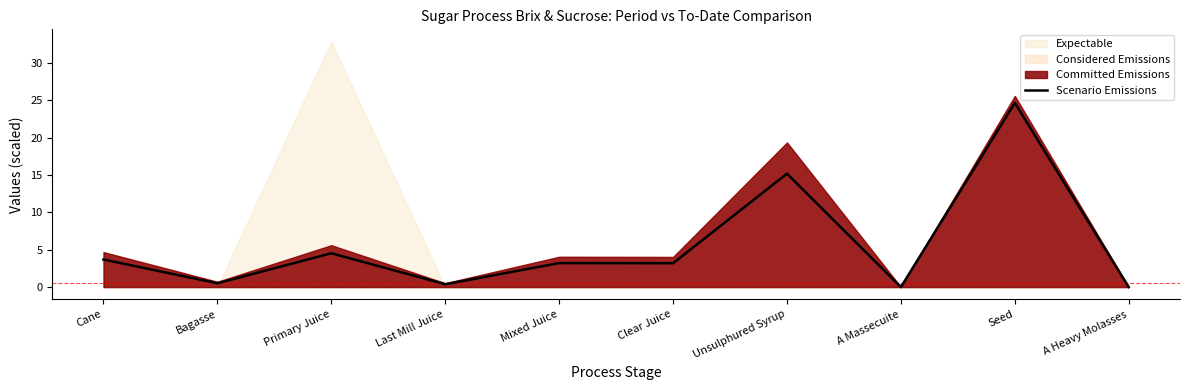

Which category has the highest value in the Scenario Emissions series?

Seed